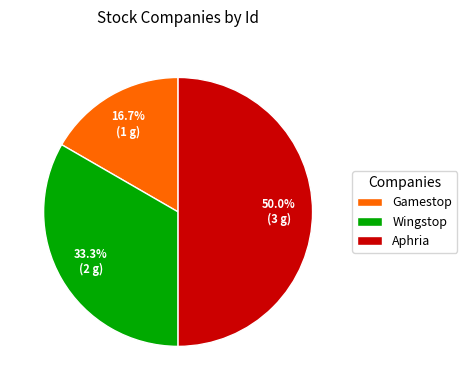

Which slice is the largest?

Aphria